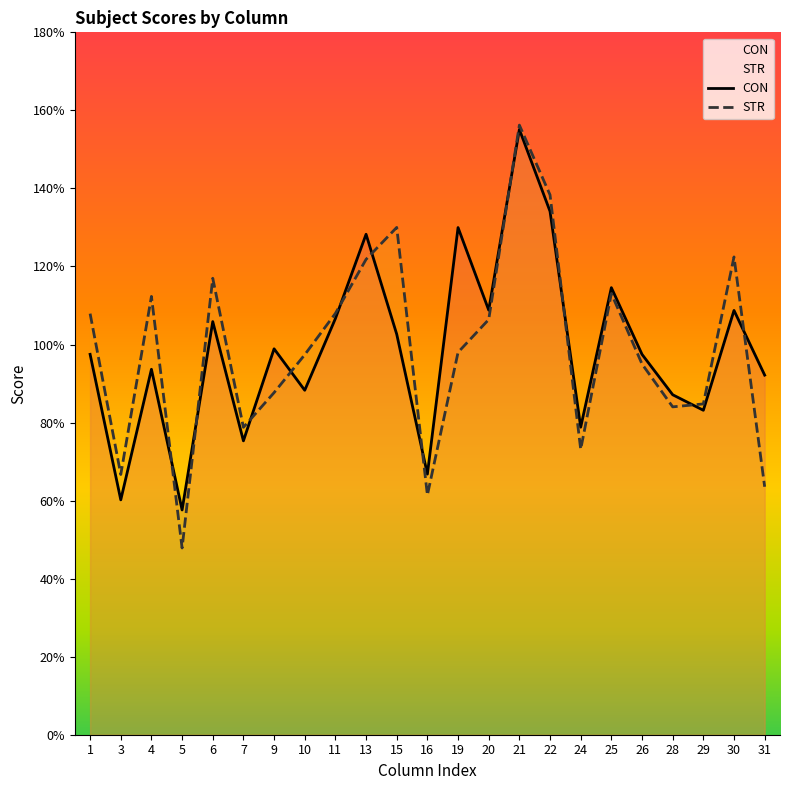

What is the spread (max minus min) of values at 25?

1.5